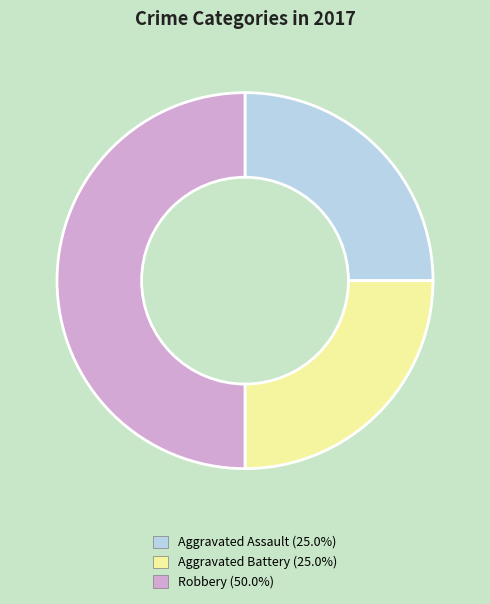

Does any single category account for the majority?

No